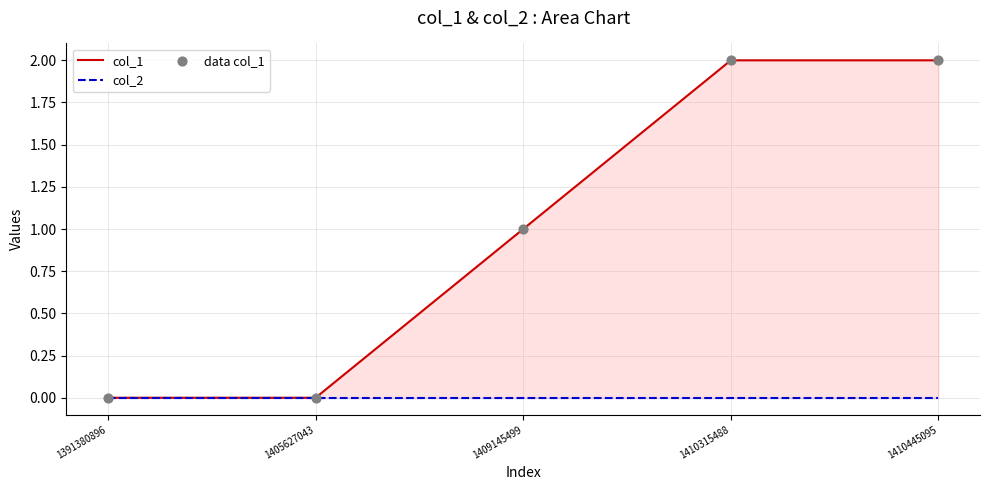

What are all the series names shown in the legend?

col_1, col_2, data col_1